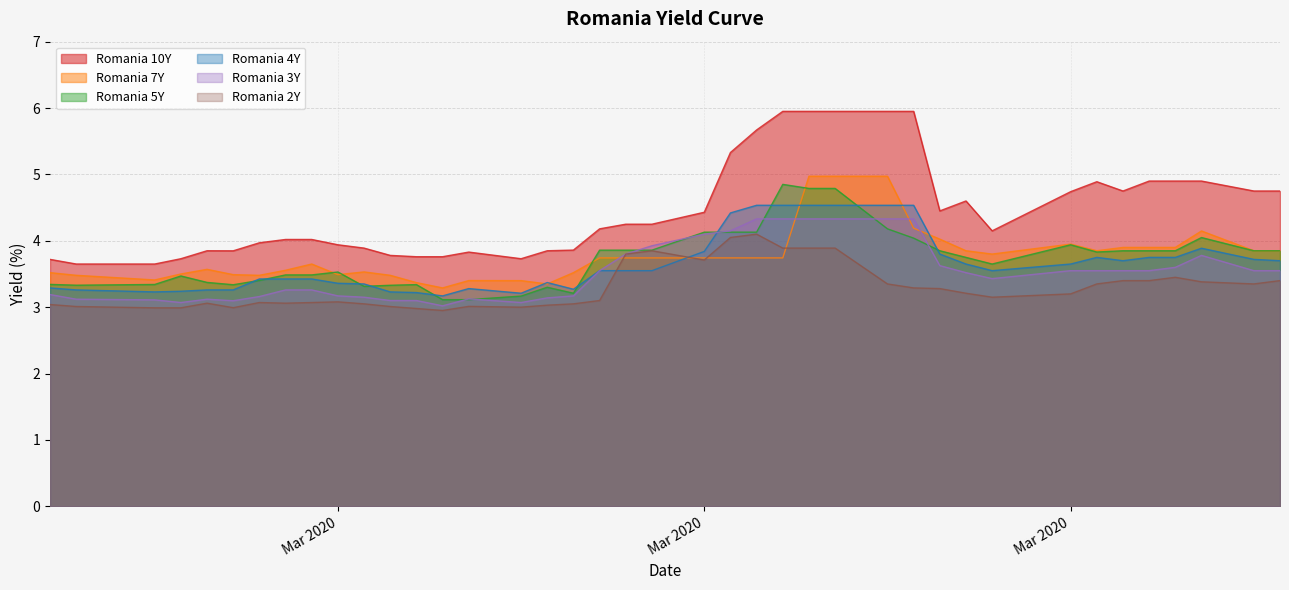

What is the average value of the Romania 7Y series?

3.8